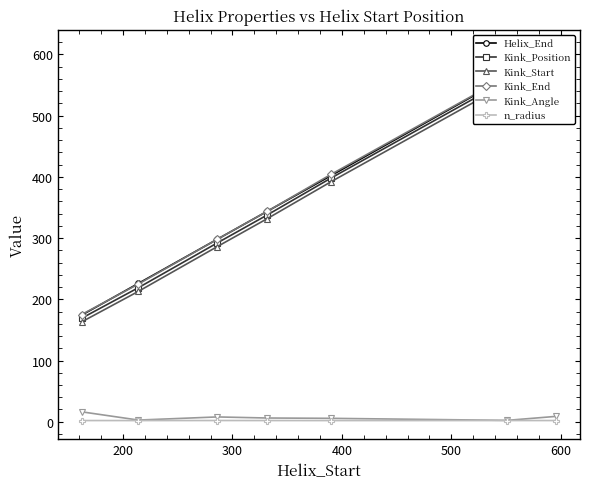

True or false: Kink_Start has more than 2 points higher than both neighbors.

False